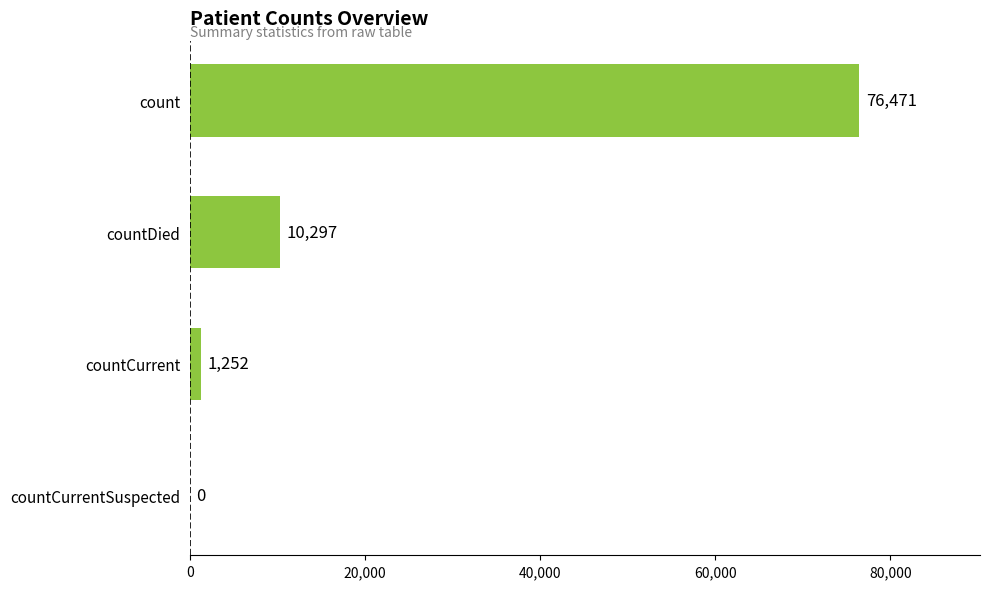

Reading top to bottom, transcribe all the data shown in this chart.

count=76471	countDied=10297	countCurrent=1252	countCurrentSuspected=0